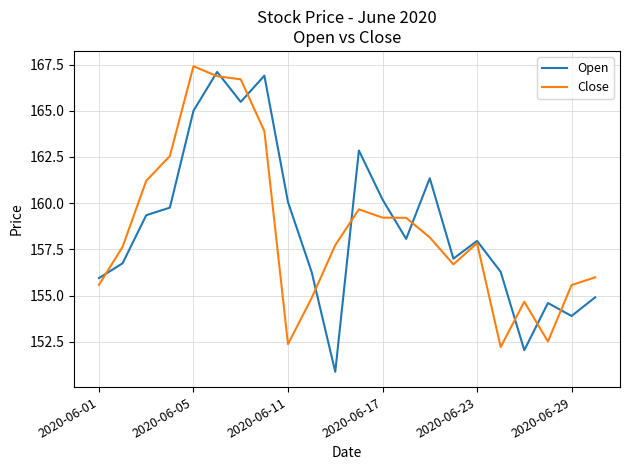

What is the greatest value displayed?

167.4